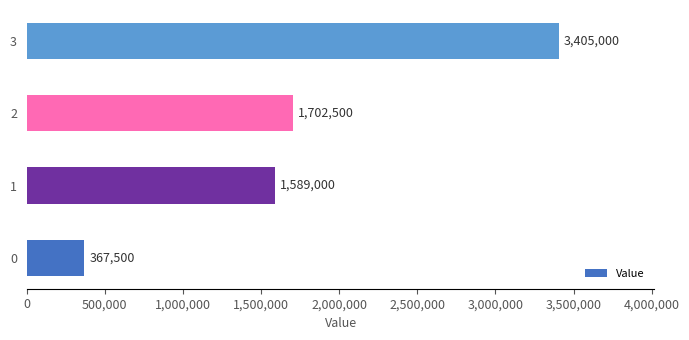

Does the chart contain any negative values?

No